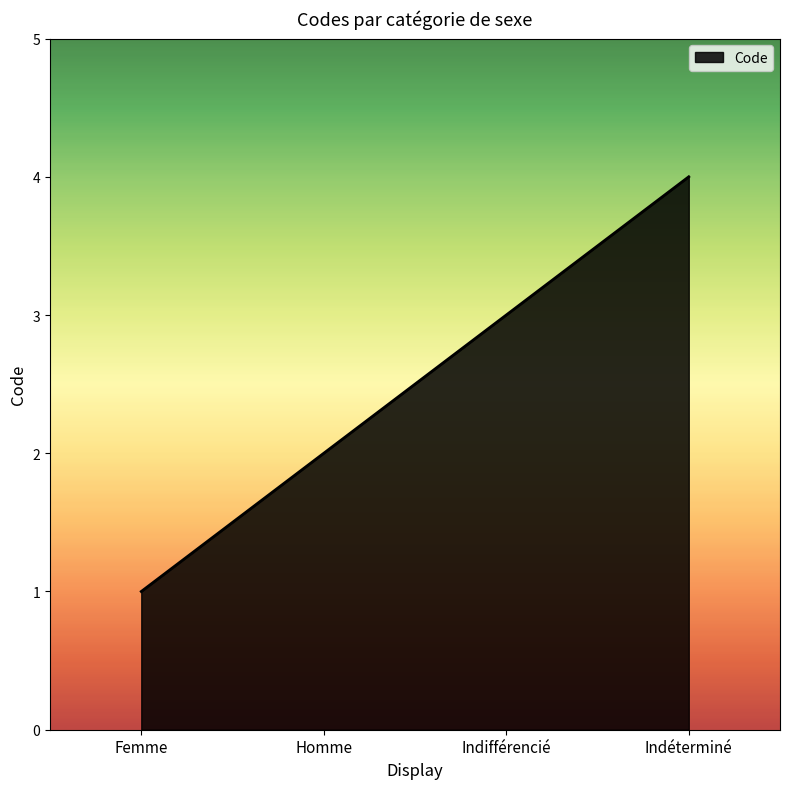

What position from the right is Homme?

3